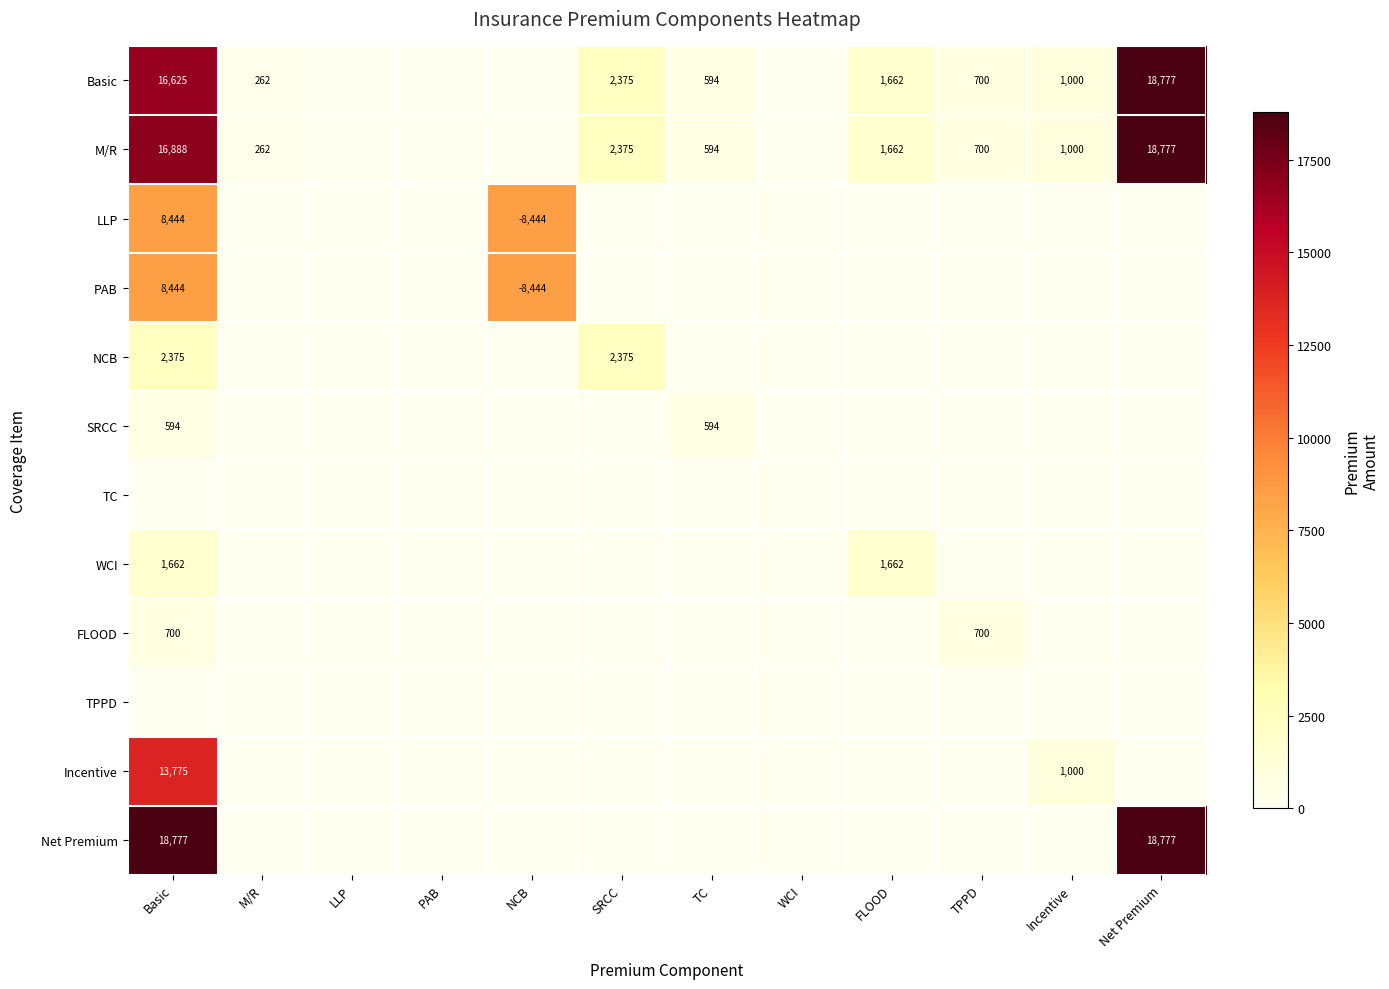

True or false: TPPD has a value of 0.0 at FLOOD.

True